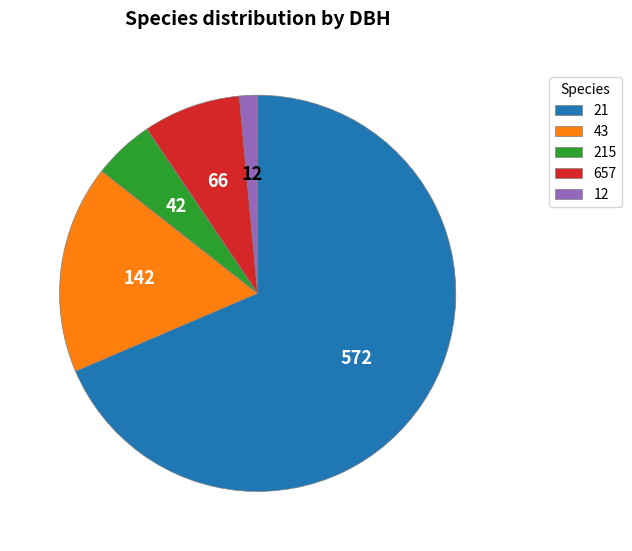

Rank the categories by value from lowest to highest.

12, 215, 657, 43, 21